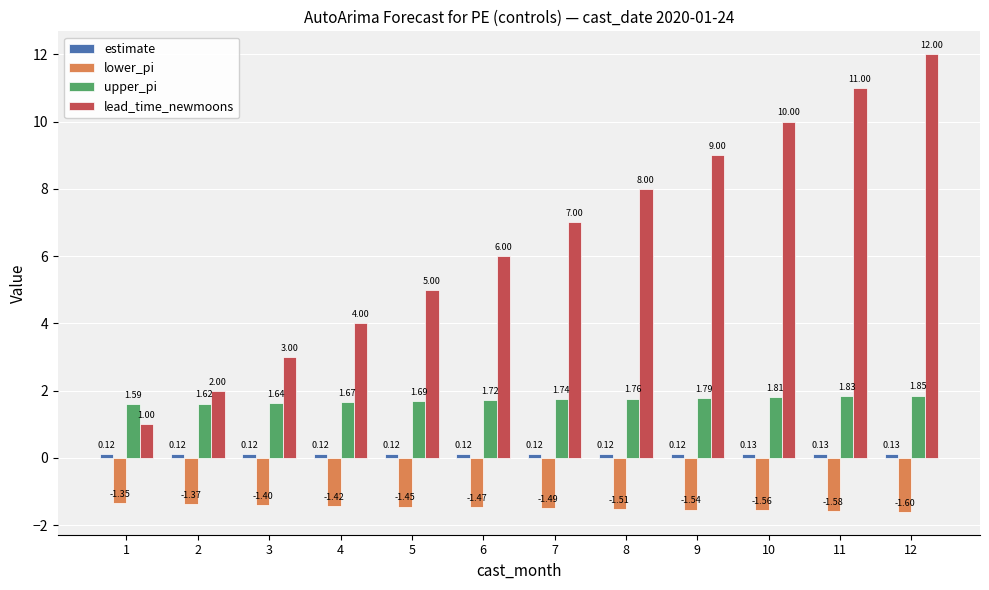

Is the value of upper_pi at 9 greater than the value of lower_pi at 1?

Yes